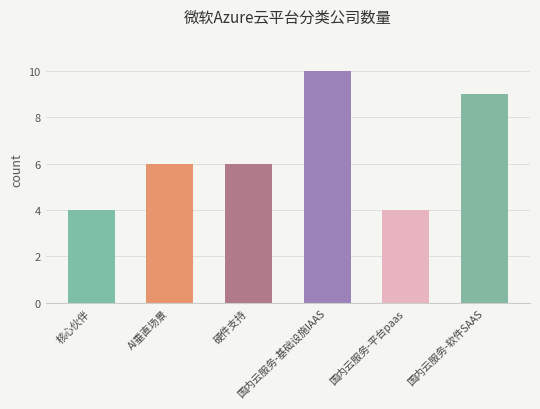

Approximately how many times larger is the value at 硬件支持 compared to 国内云服务-基础设施IAAS?

0.6